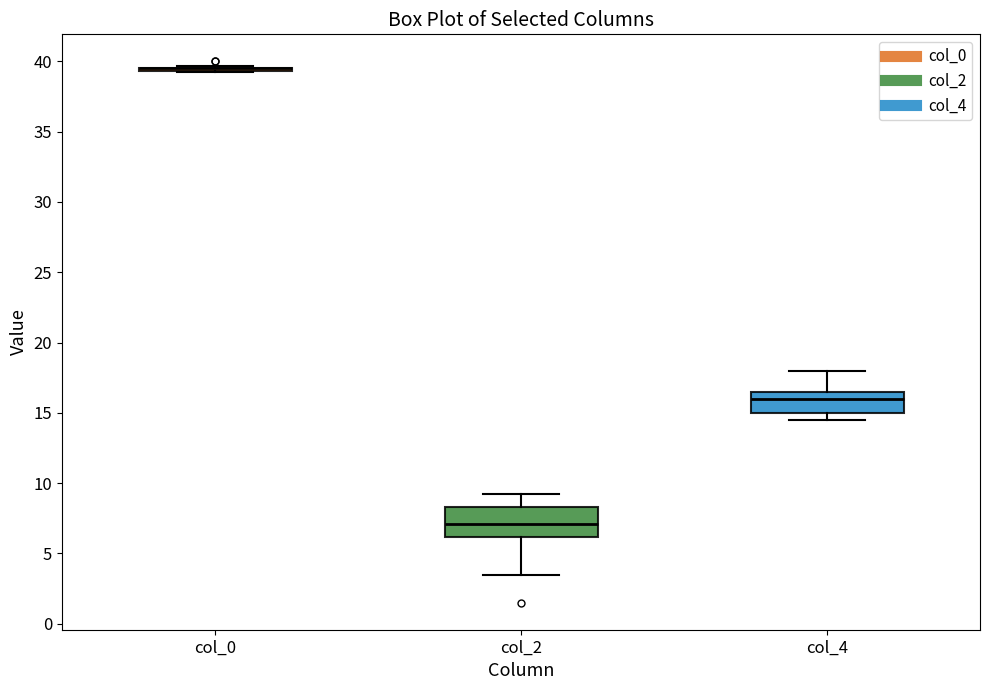

Reading left to right, read every box against the y-axis: the position of its median line, the range the box covers, and the ends of its whiskers. The values are not printed on the chart, so give them approximately, as read against the axis.

col_0: box collapsed to a line at 39.5, whiskers 39.5 to 39.5
col_2: median 7.0, box 6.0 to 8.5, whiskers 3.5 to 9.5
col_4: median 16.0, box 15.0 to 16.5, whiskers 14.5 to 18.0